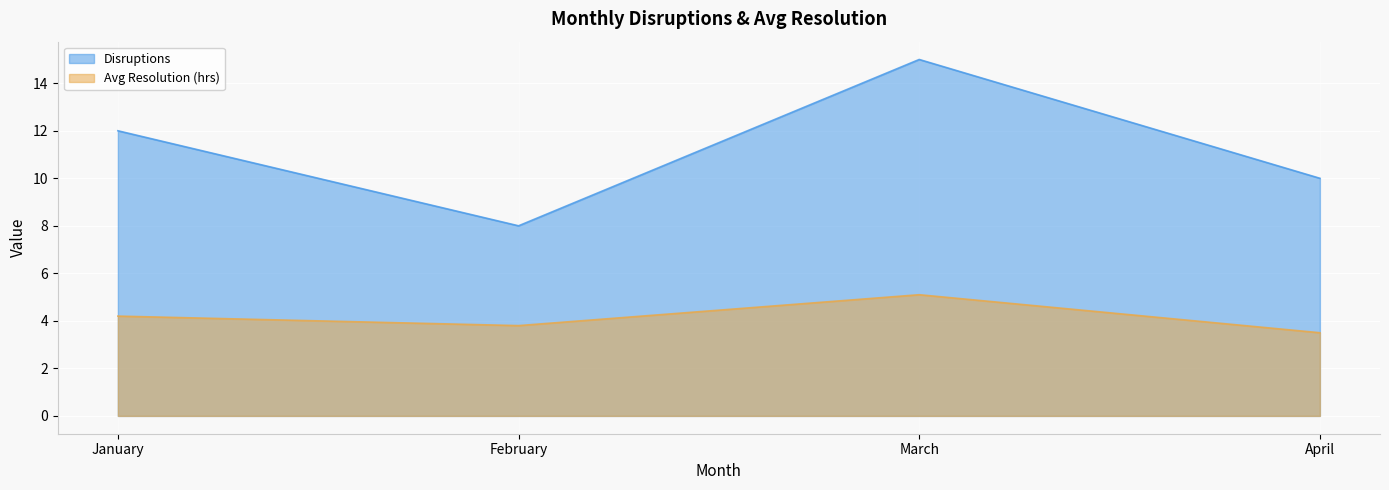

How many distinct data groups are displayed?

2